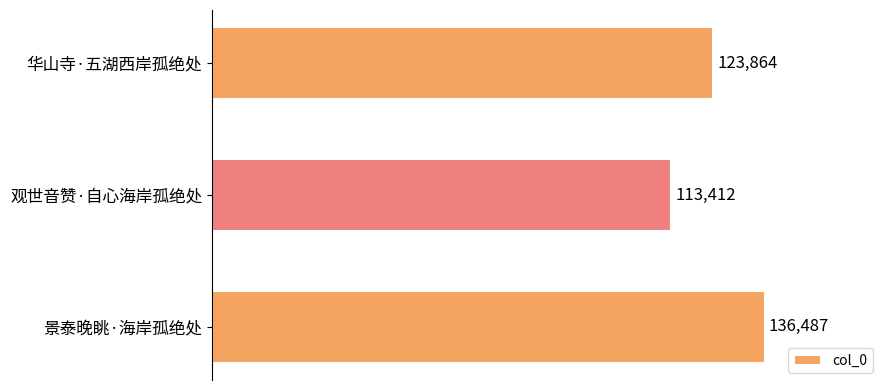

How many series are shown in this chart?

1